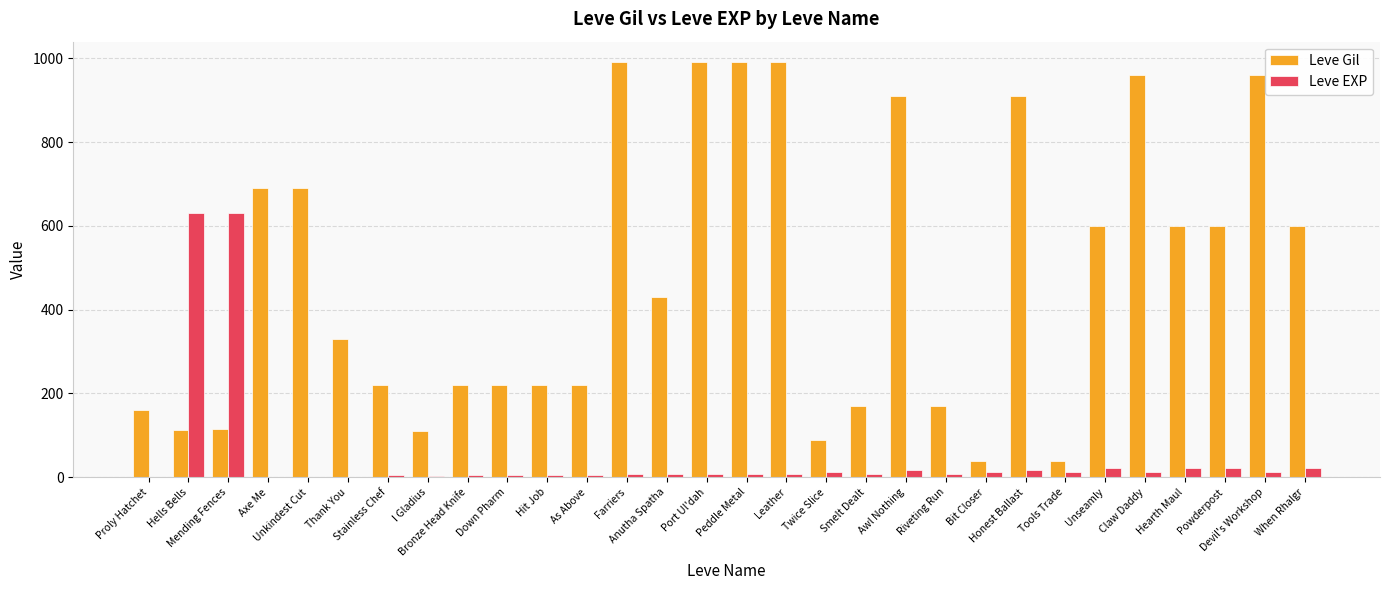

How many series are shown in this chart?

2